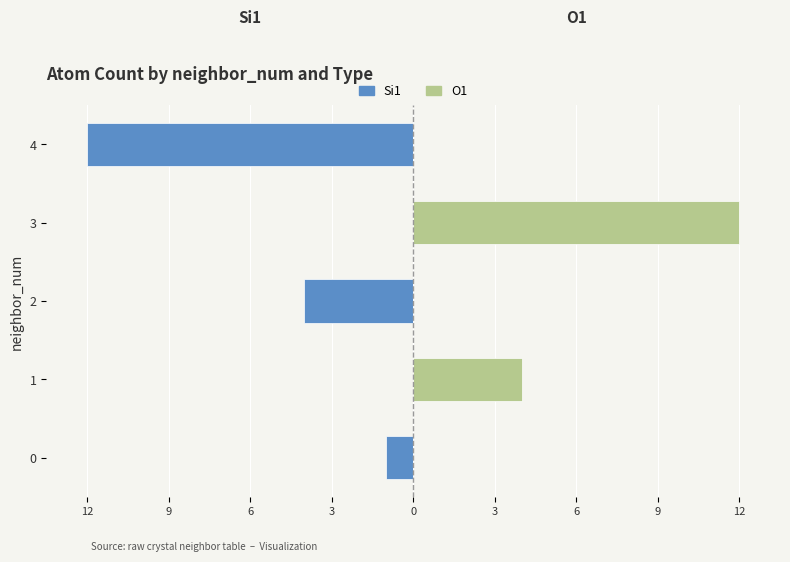

Are the bars grouped side by side (vs. stacked)?

Yes